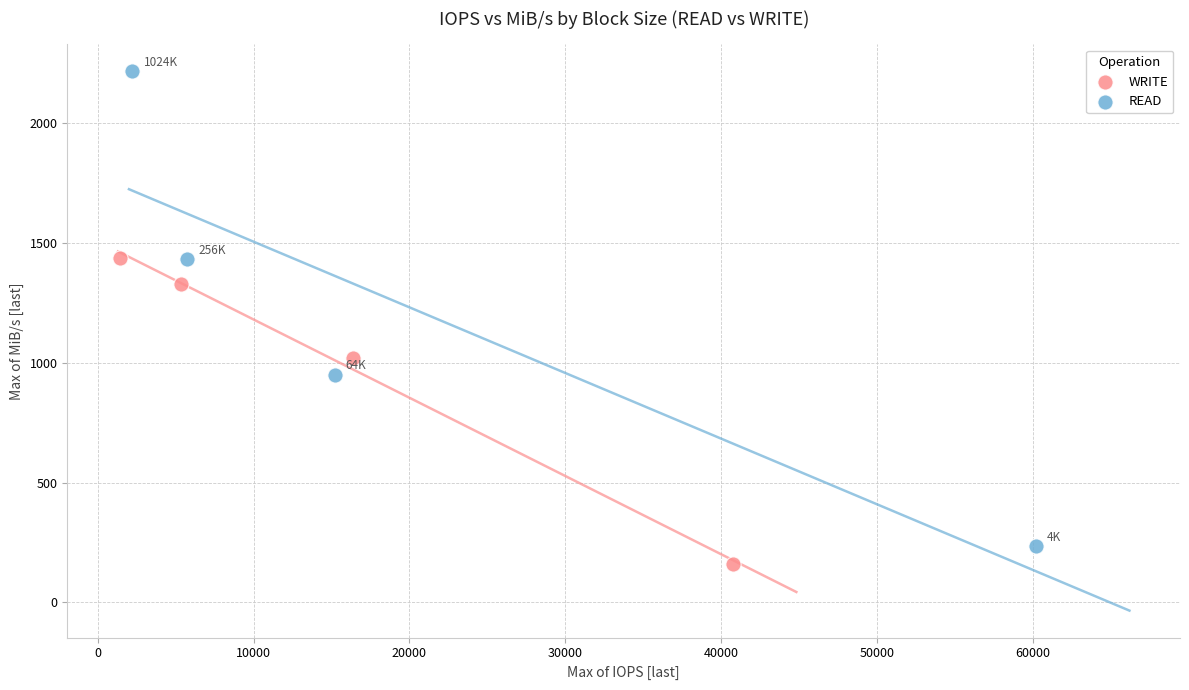

Which series has the largest Y range (max minus min)?

READ